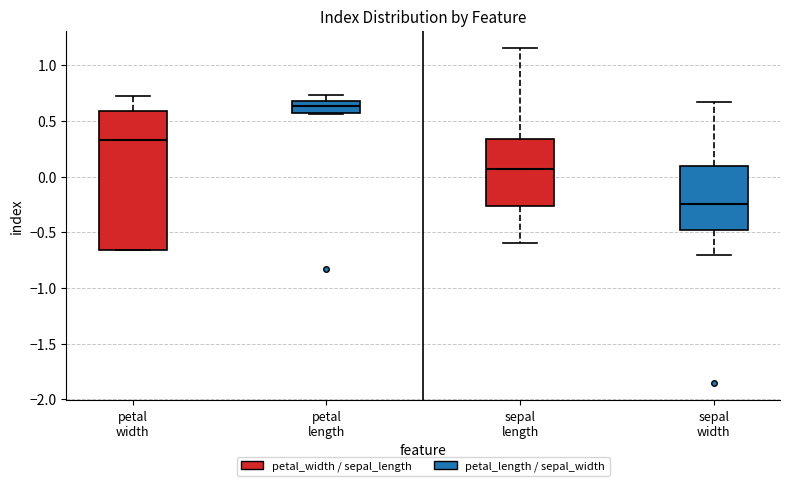

Reading left to right, transcribe this box plot: for each box, give where its median line is, the range the box spans, and where its two whiskers end, as read against the y-axis. The values are not printed on the chart, so give them approximately, as read against the axis.

petal width: median 0.35, box -0.65 to 0.60, whiskers -0.65 to 0.70
petal length: median 0.65, box 0.55 to 0.70, whiskers 0.55 to 0.75
sepal length: median 0.05, box -0.25 to 0.35, whiskers -0.60 to 1.15
sepal width: median -0.25, box -0.50 to 0.10, whiskers -0.70 to 0.65